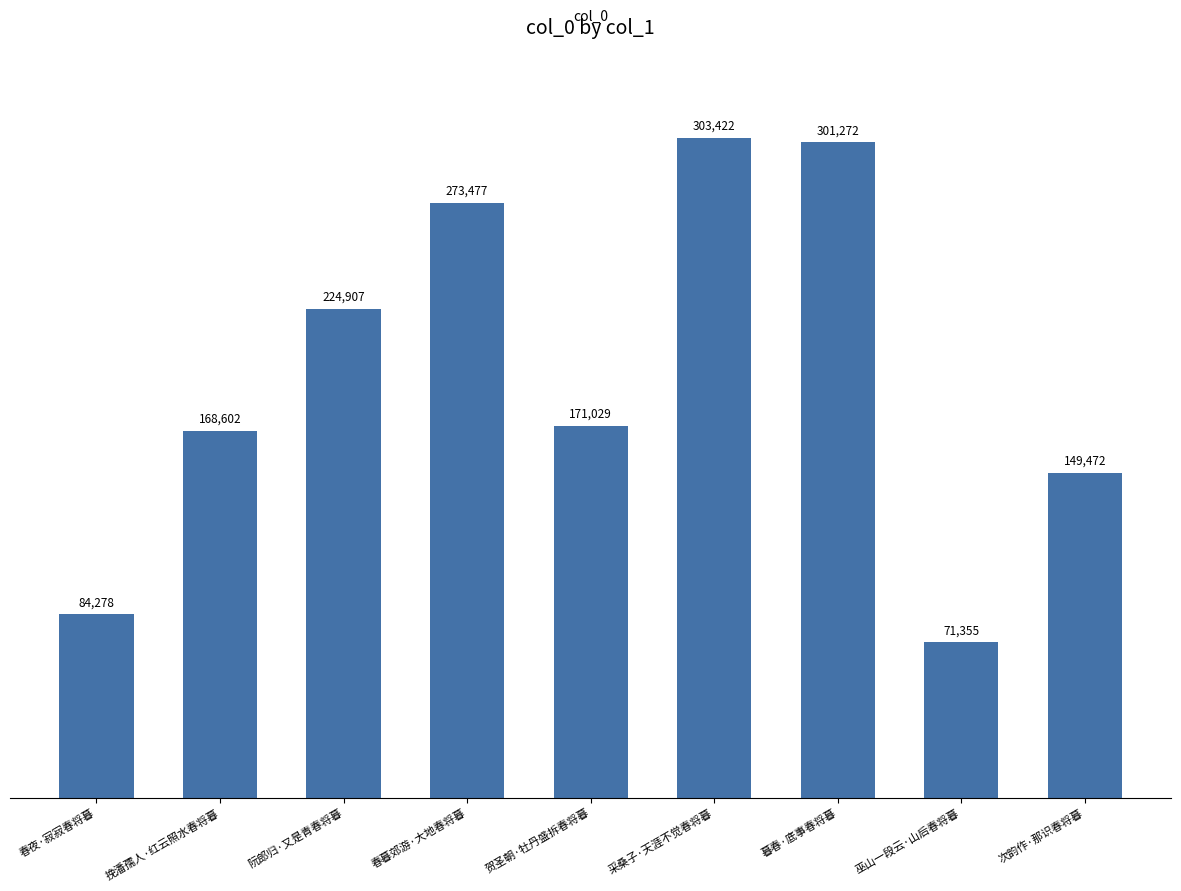

What is the change in value from 阮郎归·又是青春将暮 to 暮春·底事春将暮?

+76365